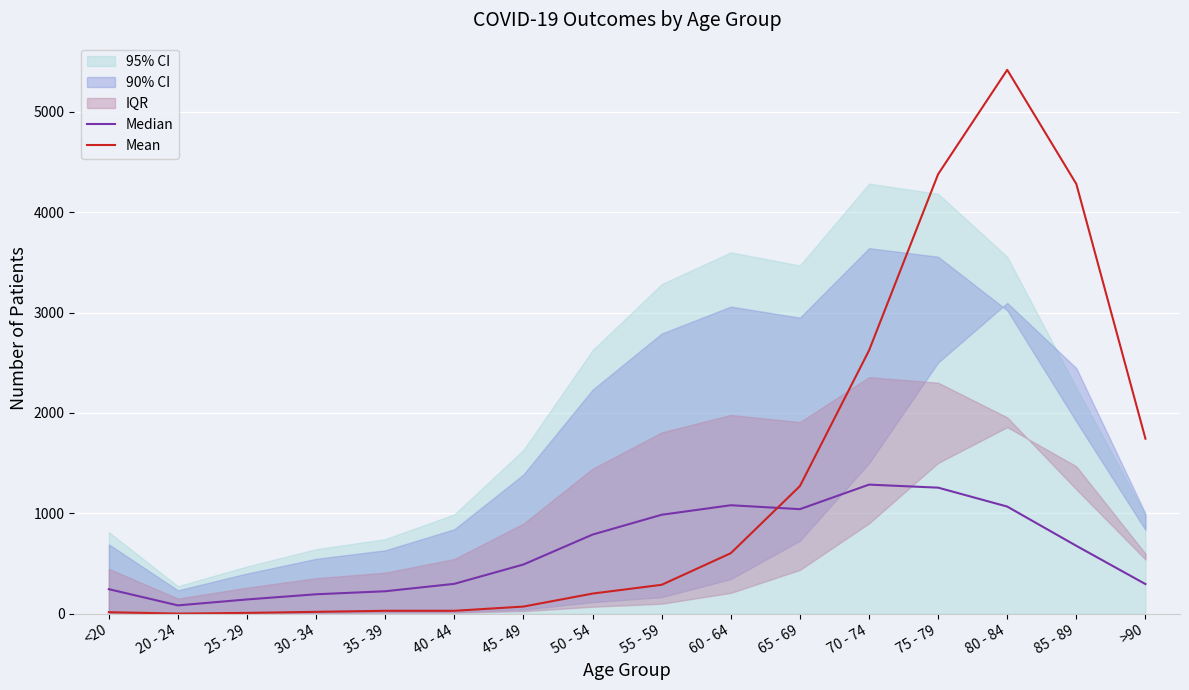

At which category does the chart reach its peak across all series?

80 - 84